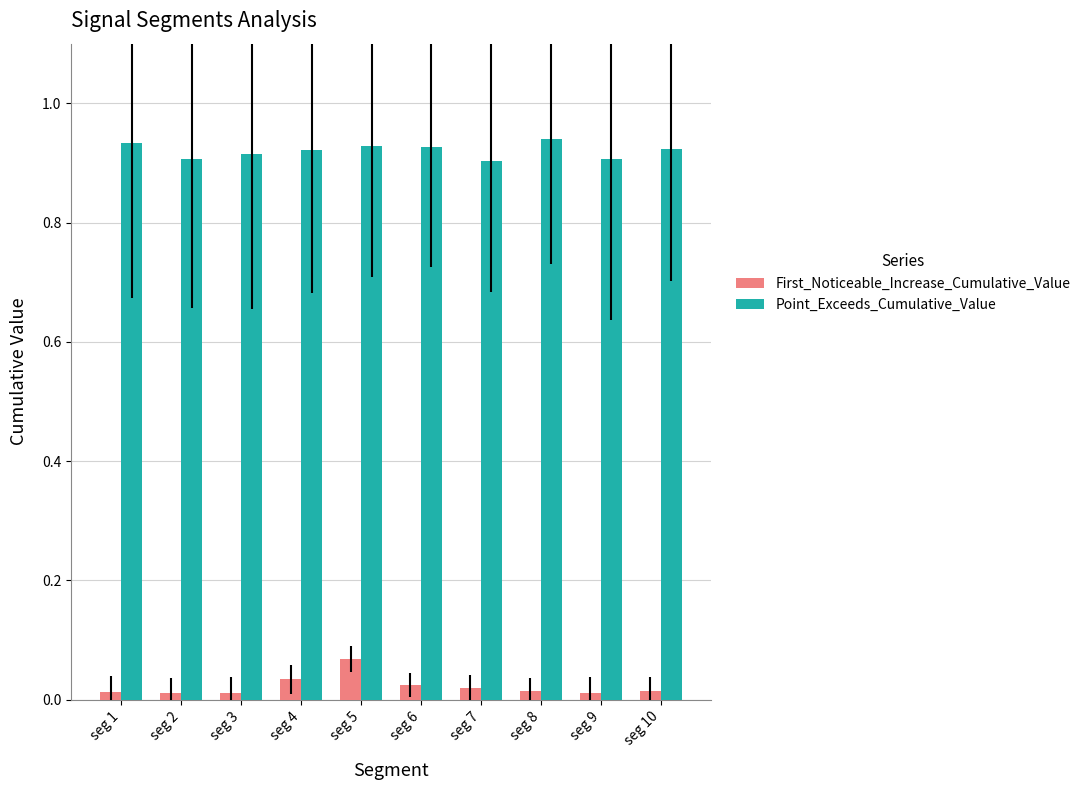

Is the value of Point_Exceeds_Cumulative_Value at seg 10 greater than the value of First_Noticeable_Increase_Cumulative_Value at seg 2?

Yes